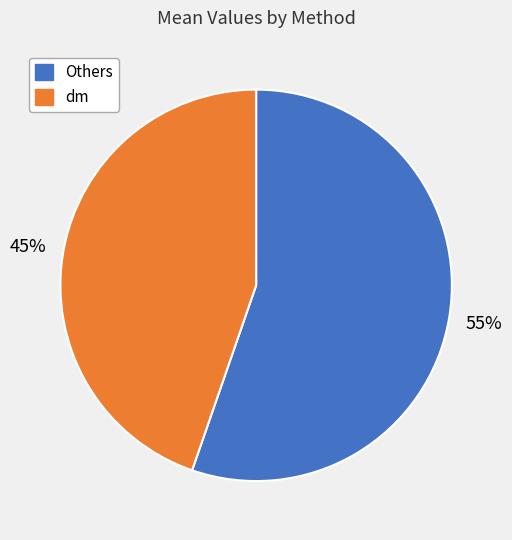

Is there any slice that represents more than half of the pie?

Yes